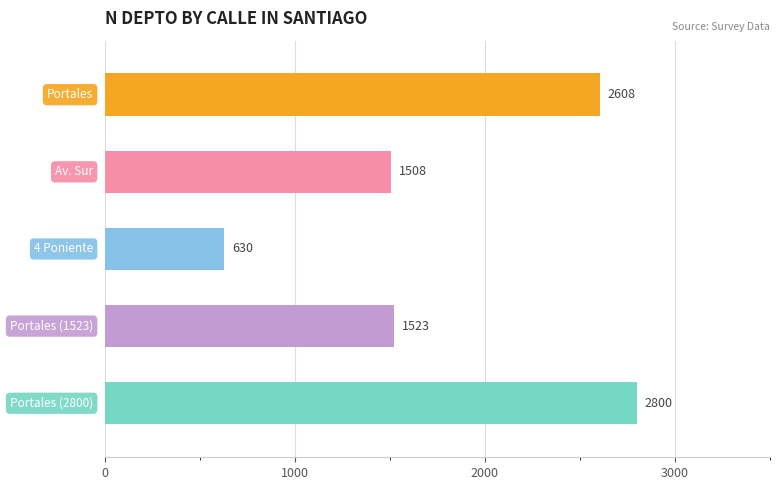

Are the bars grouped side by side (vs. stacked)?

No